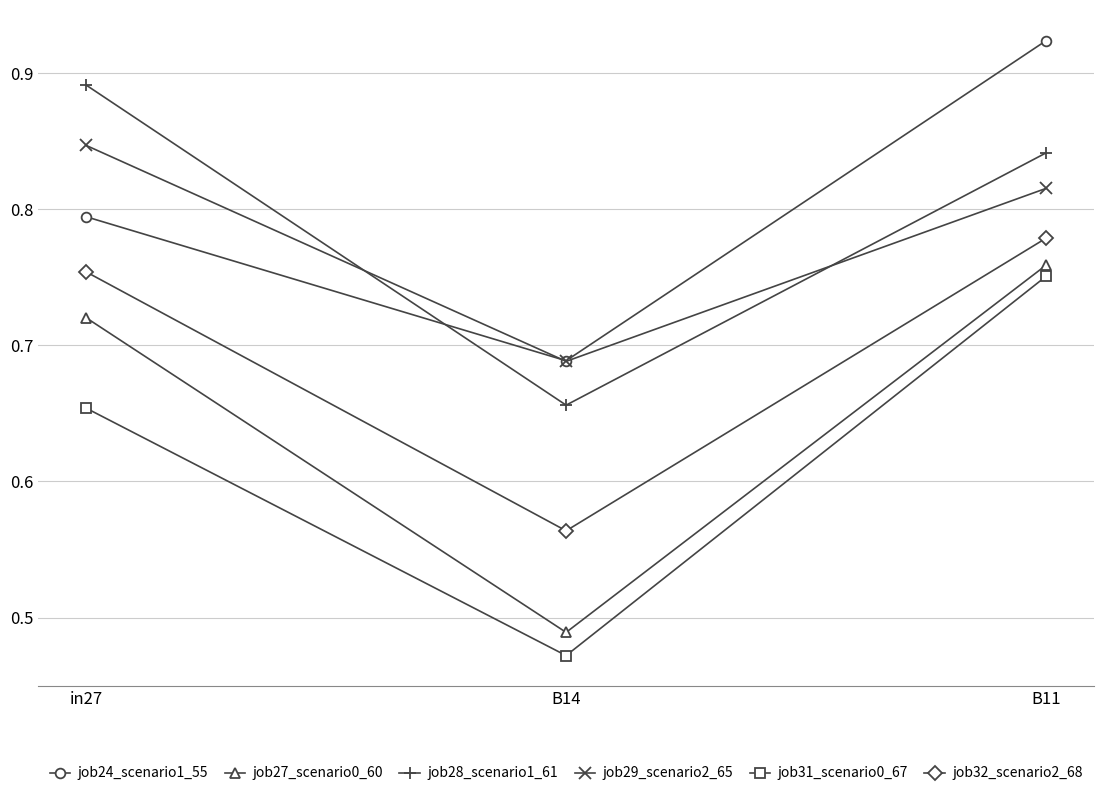

Is the value of job31_scenario0_67 at in27 greater than the value of job29_scenario2_65 at B14?

No